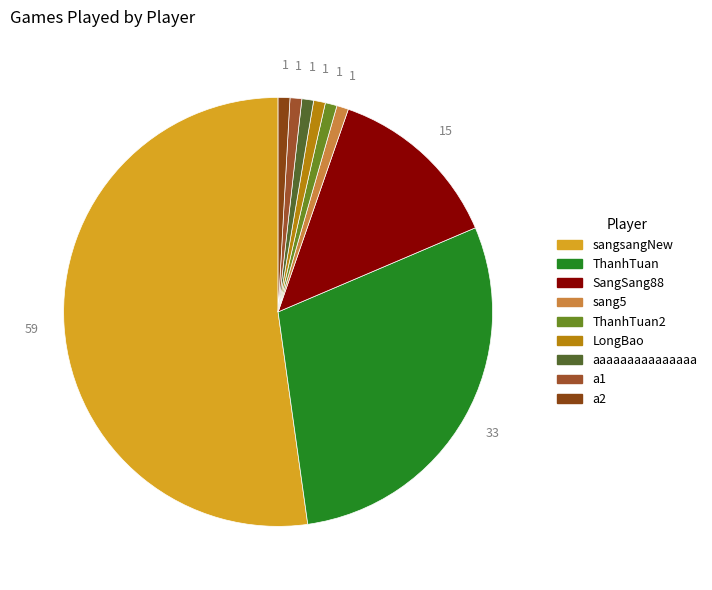

What percentage is the ThanhTuan slice, to the nearest percent?

29%